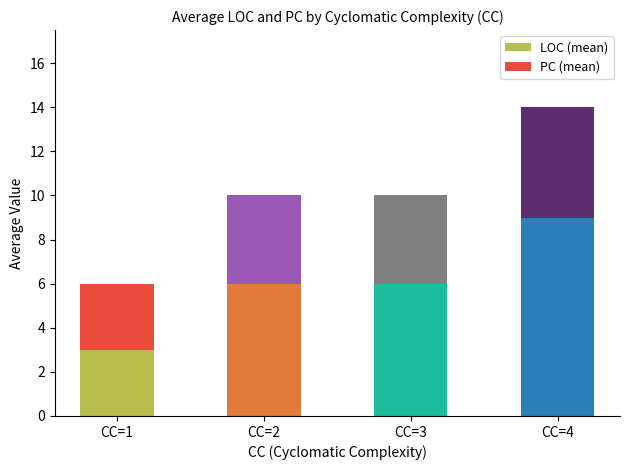

Count the number of data series in this chart.

2